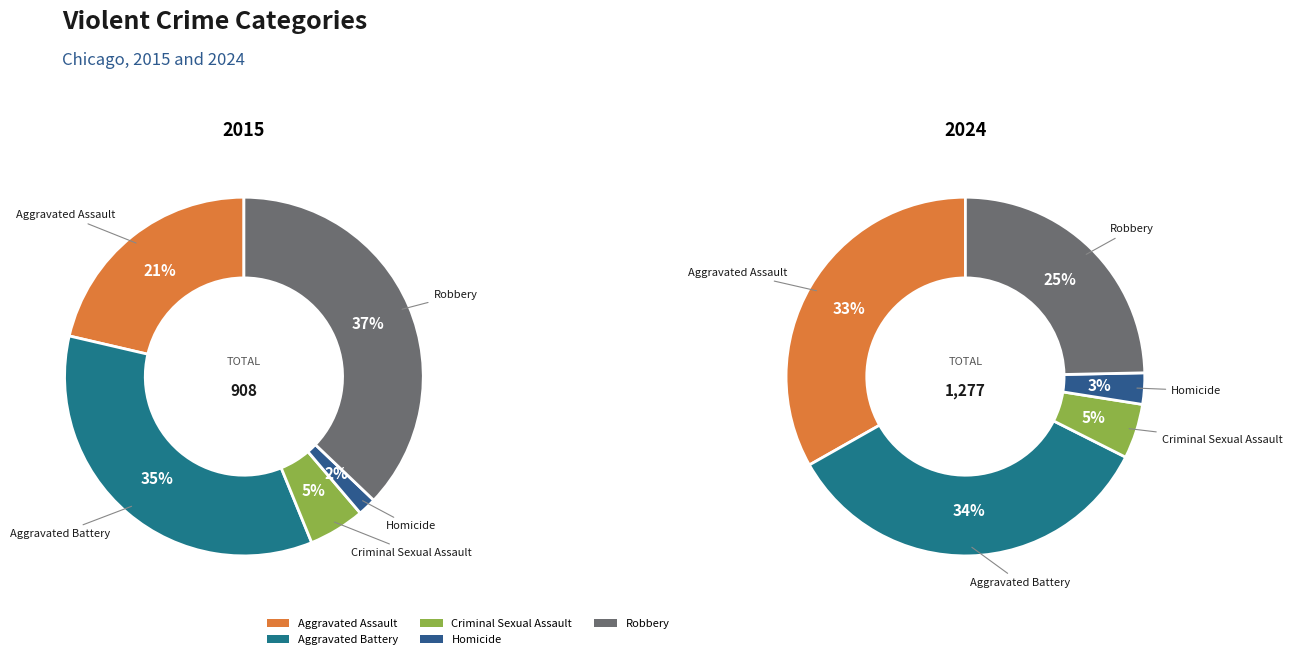

Count the number of slices in the pie.

5